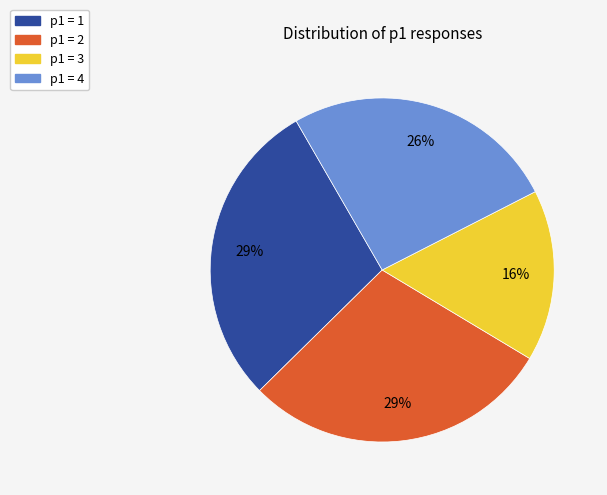

Is there any slice that represents more than half of the pie?

No